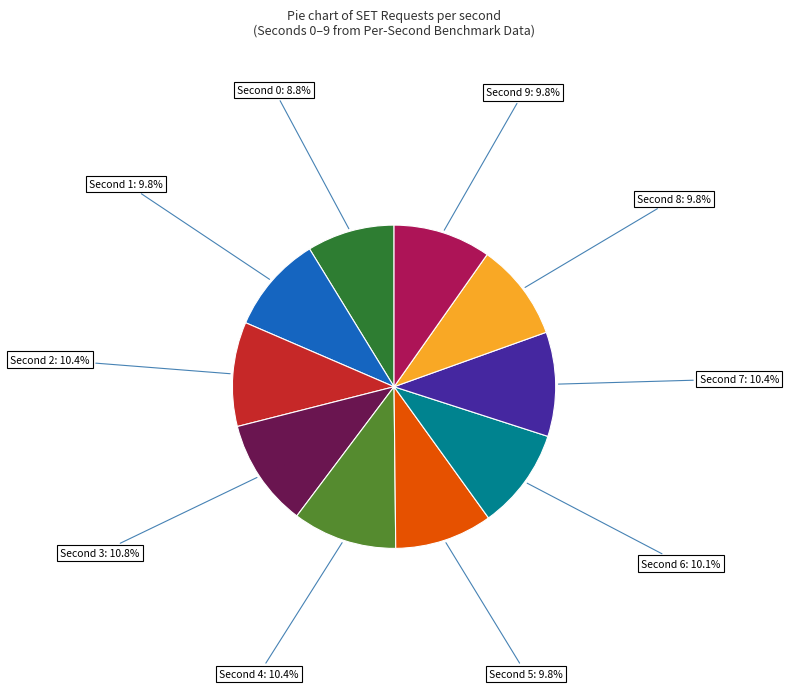

To the nearest percent, what is the difference between the largest and smallest slice percentages?

2%